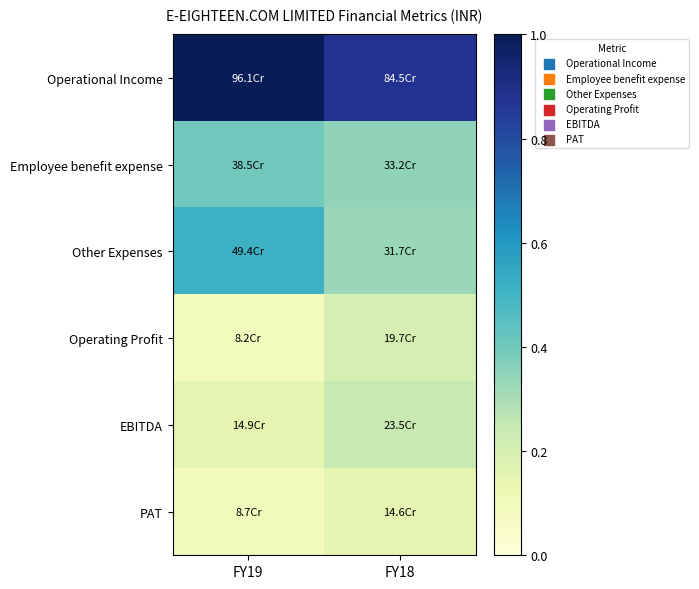

What is the total value across all series at FY19?

2.2